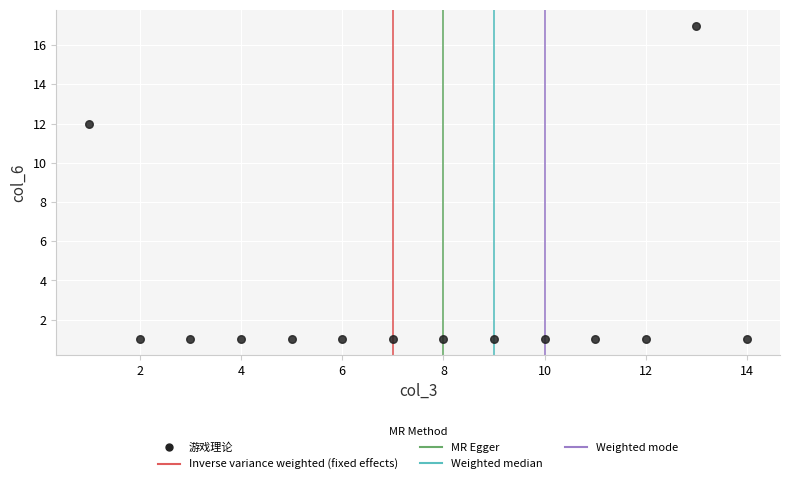

What Y value in the scatter plot is closest to 9?

12